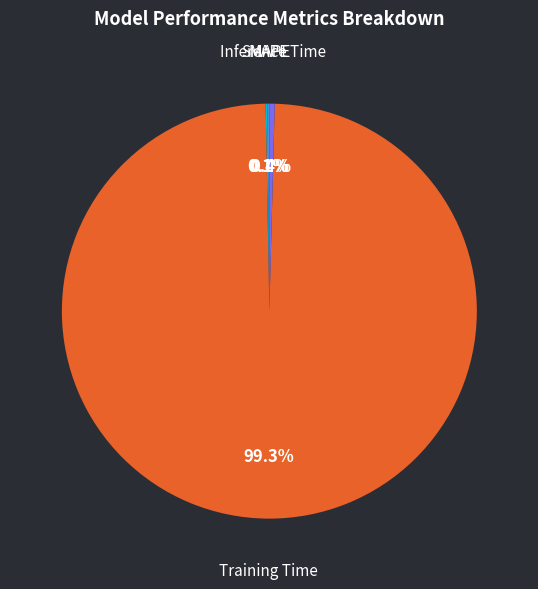

Which category has the biggest portion of the pie?

Training Time